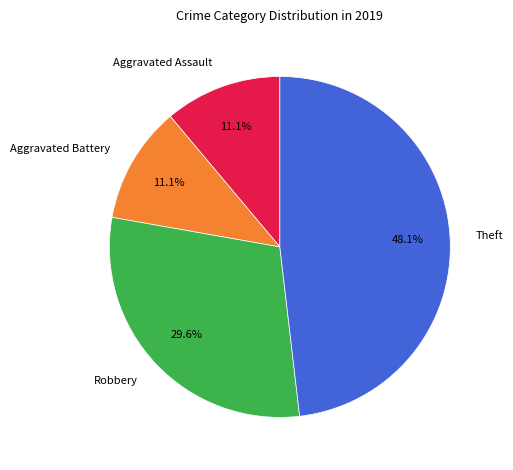

Which category has the biggest portion of the pie?

Theft